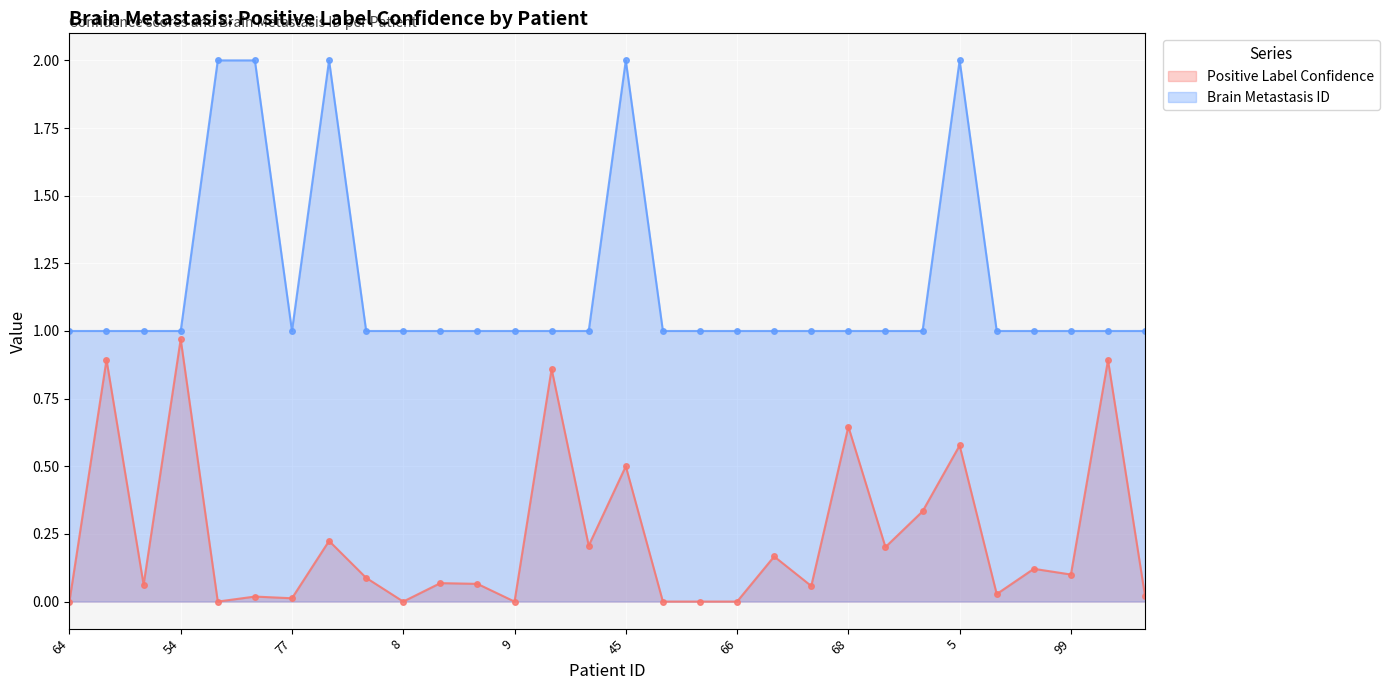

True or false: Positive Label Confidence and Brain Metastasis ID cross at least once.

False